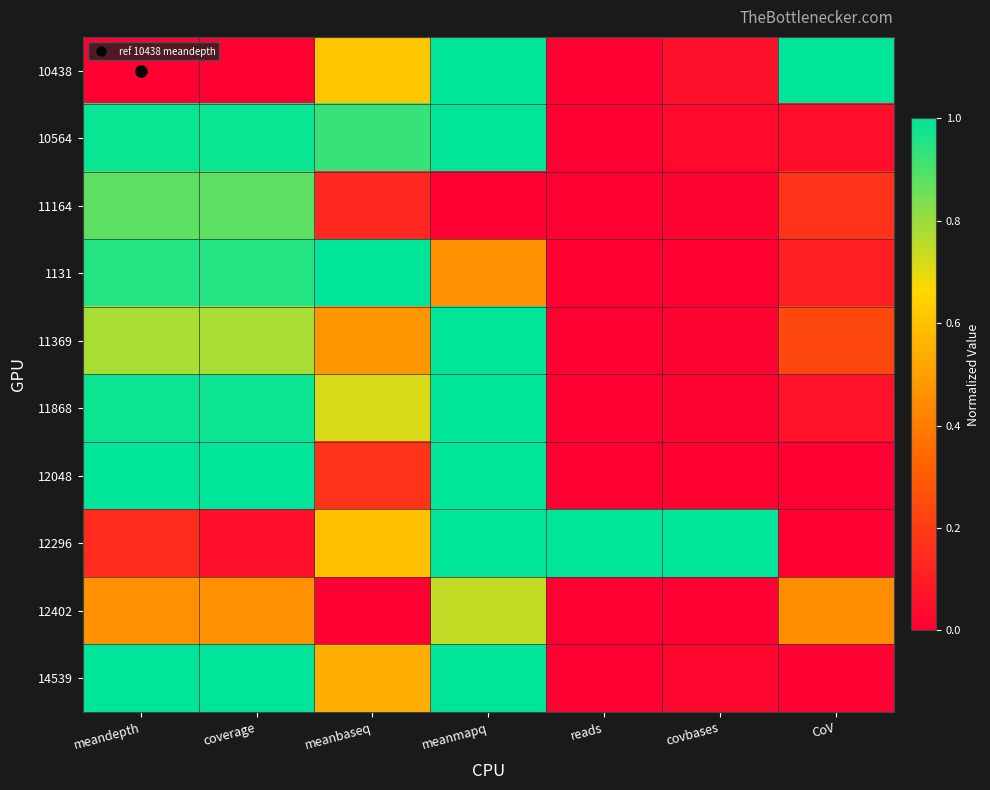

At which category is the sum across all series the highest?

meanmapq